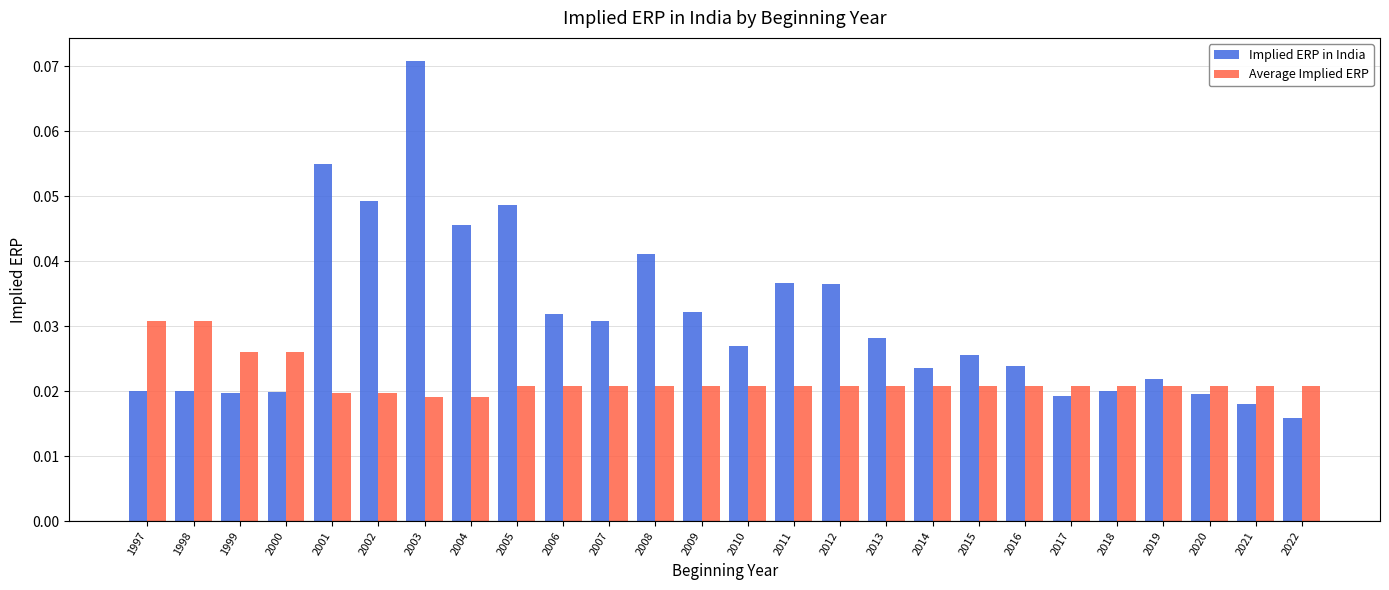

Between 2000 and 2003, which series saw the biggest shift?

Implied ERP in India